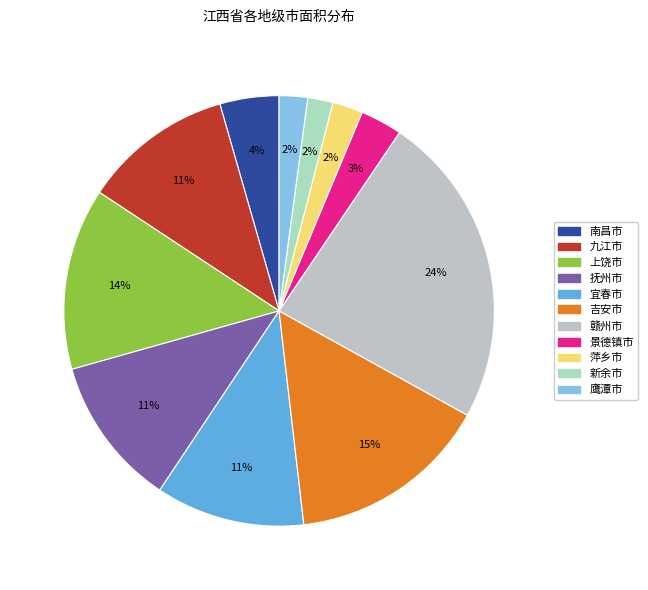

How many slices are in this pie chart?

11